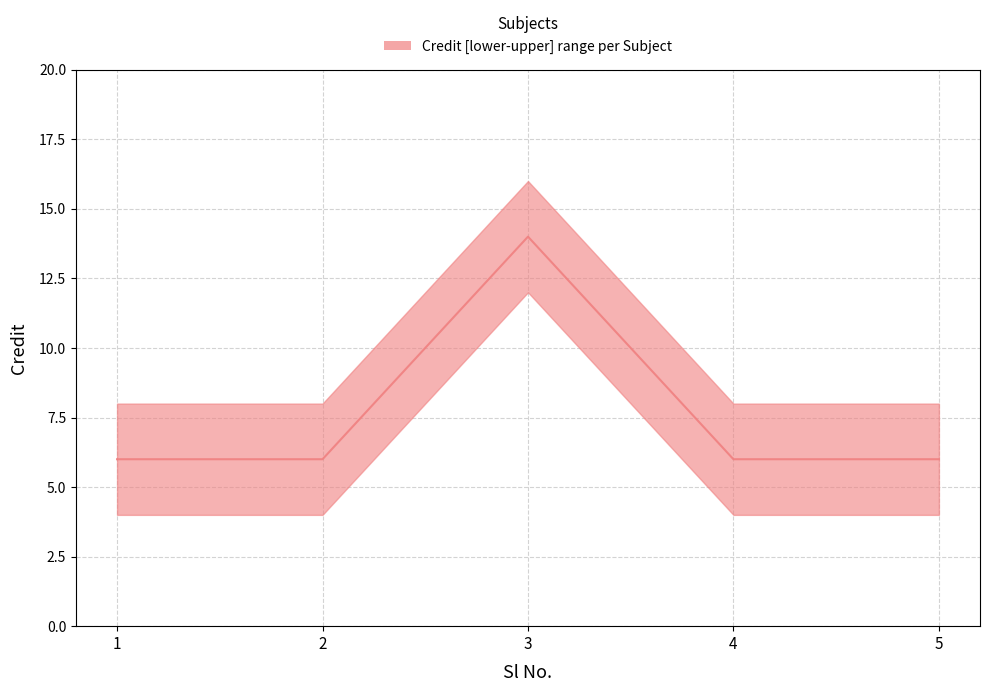

Is it true that the value at 2 is 6?

True